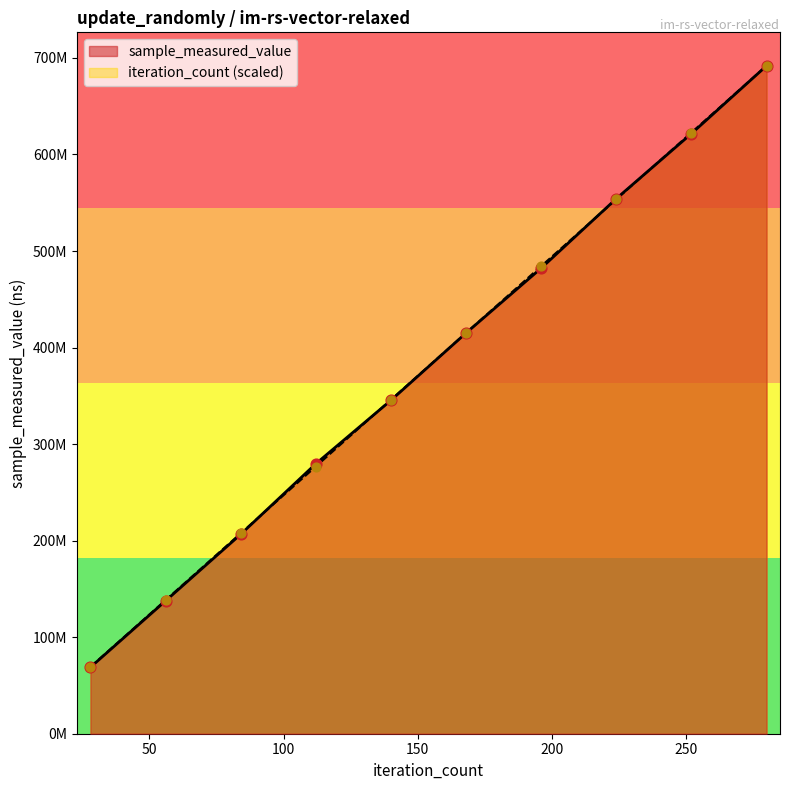

At which category is the sum across all series the highest?

280